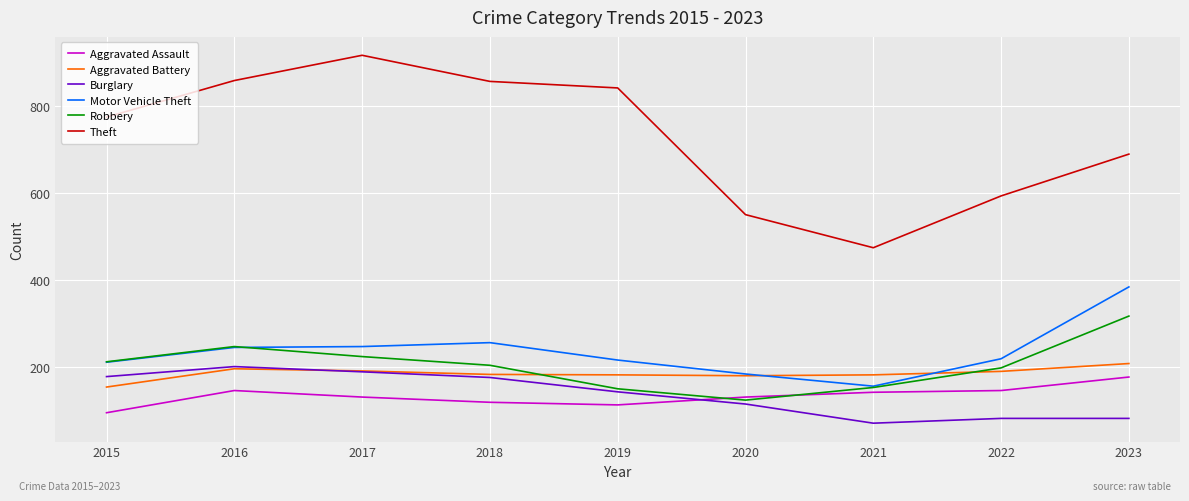

At which label does Aggravated Battery reach its peak?

2023